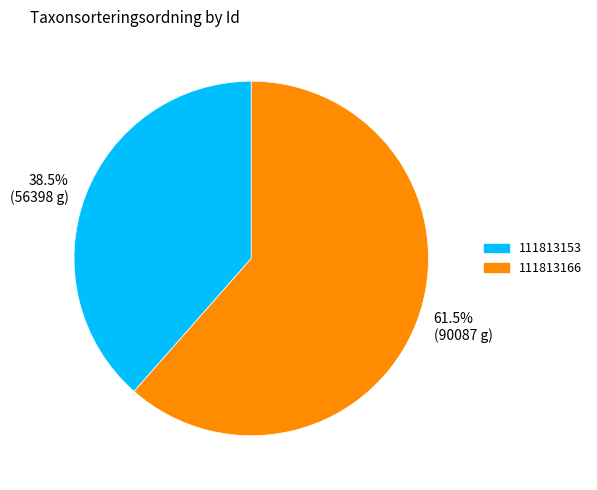

Which slice represents more than half of the pie?

111813166